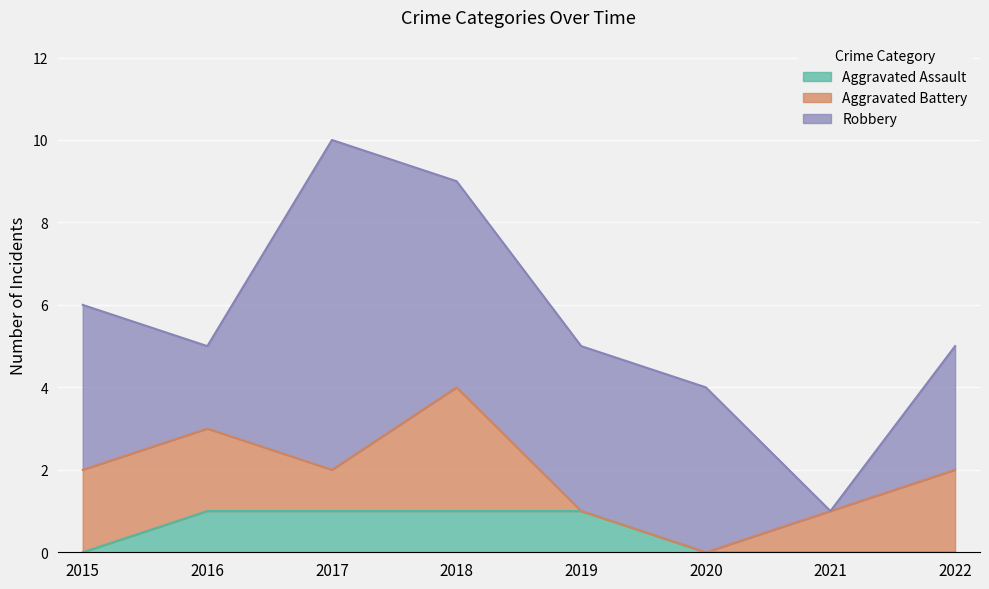

What are all the series names shown in the legend?

Aggravated Assault, Aggravated Battery, Robbery